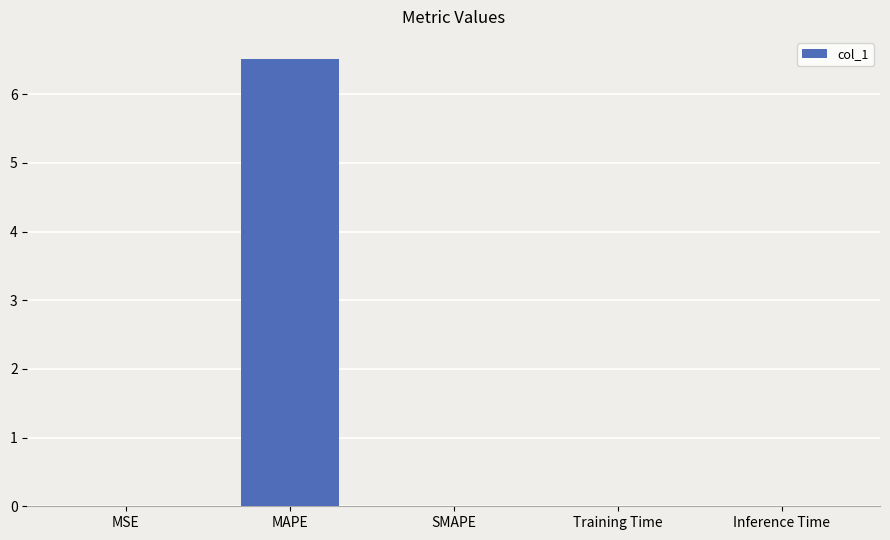

Count the number of data series in this chart.

1